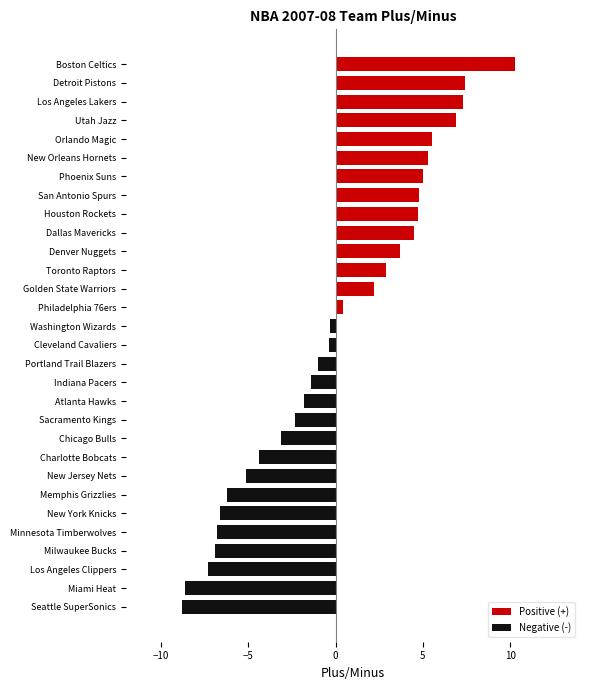

What are all the series names shown in the legend?

Positive (+), Negative (-)